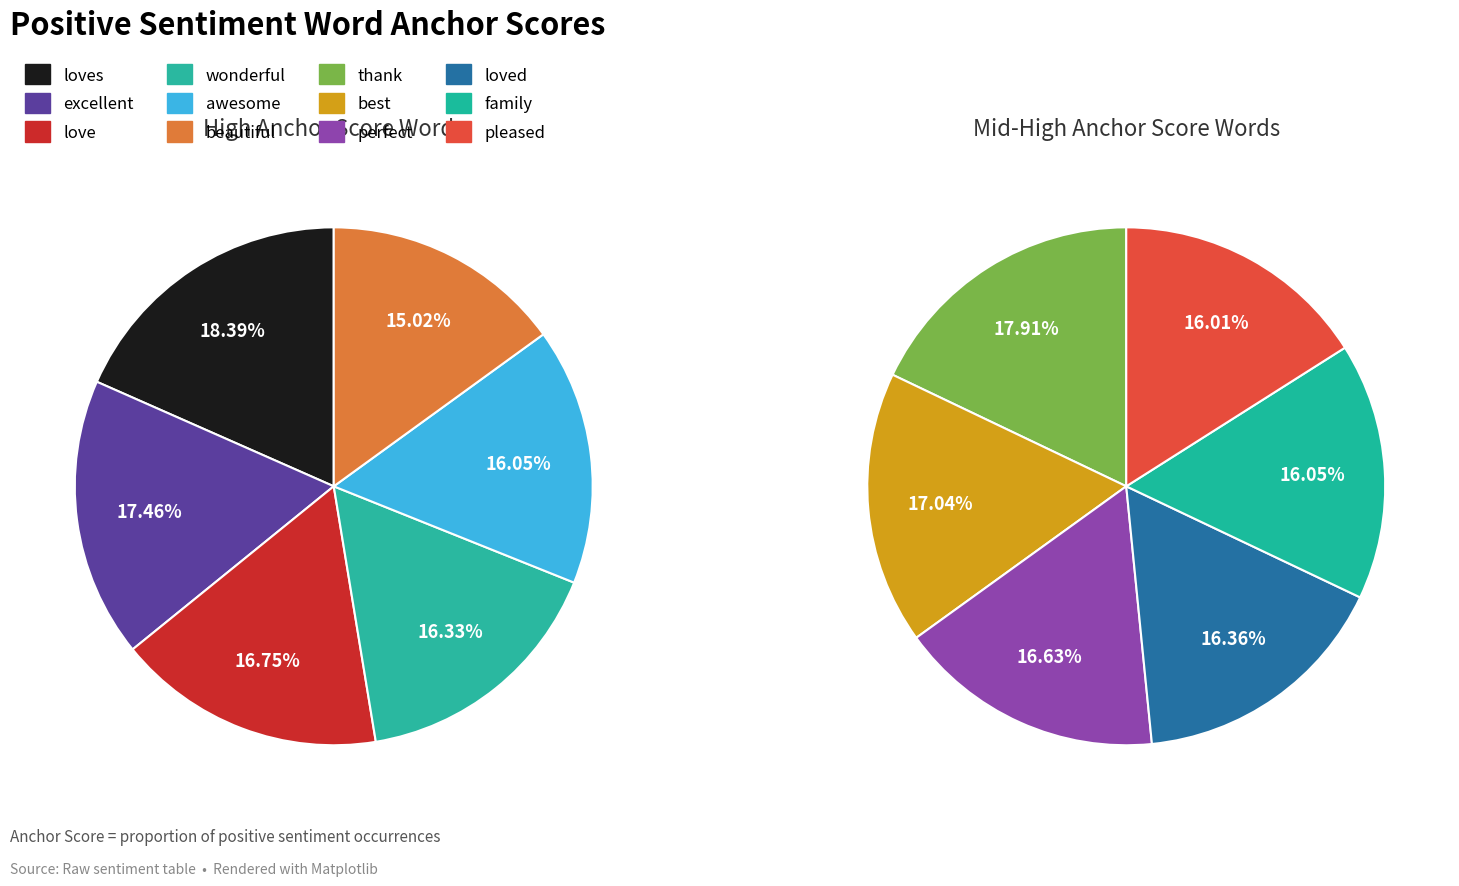

Is it true that thank is 1% of the pie?

False